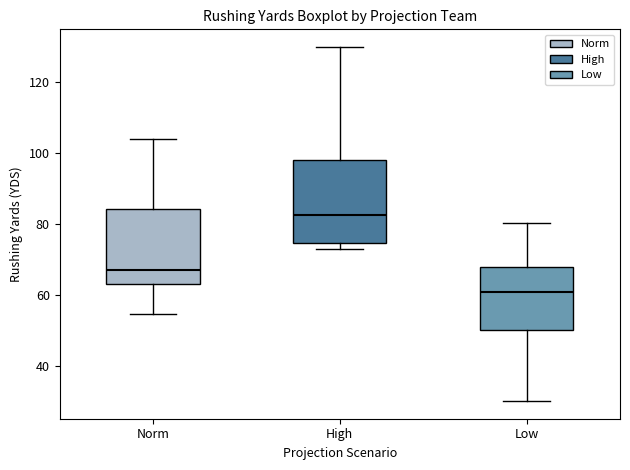

Reading left to right, transcribe this box plot: for each box, give where its median line is, the range the box spans, and where its two whiskers end, as read against the y-axis. The values are not printed on the chart, so give them approximately, as read against the axis.

Norm: median 66, box 64 to 84, whiskers 54 to 104
High: median 82, box 74 to 98, whiskers 74 (just below the box's lower edge) to 130
Low: median 60, box 50 to 68, whiskers 30 to 80